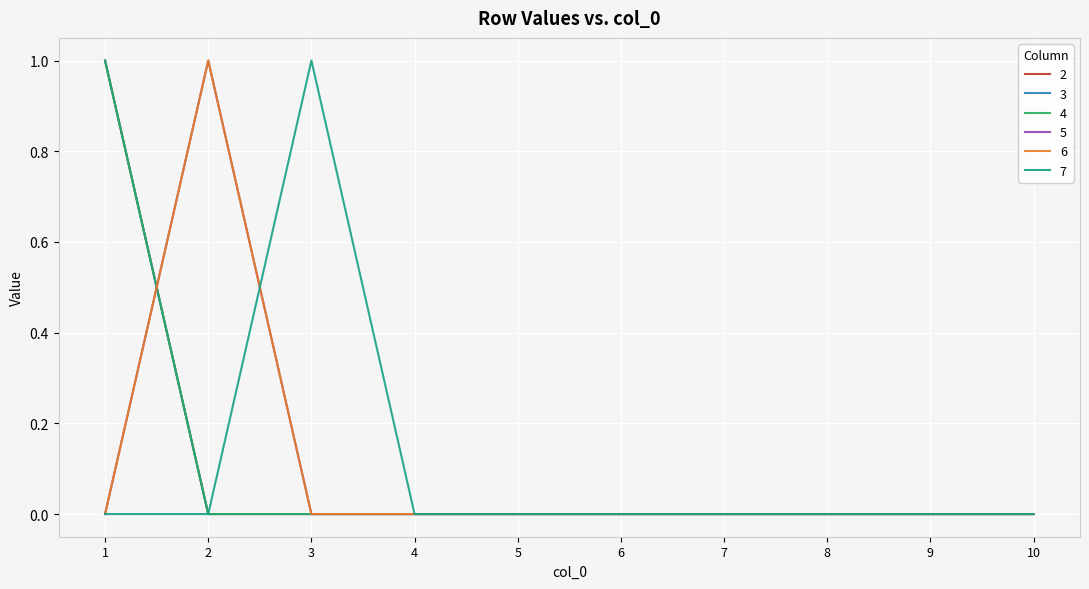

Is this an area chart (filled region under the line)?

No